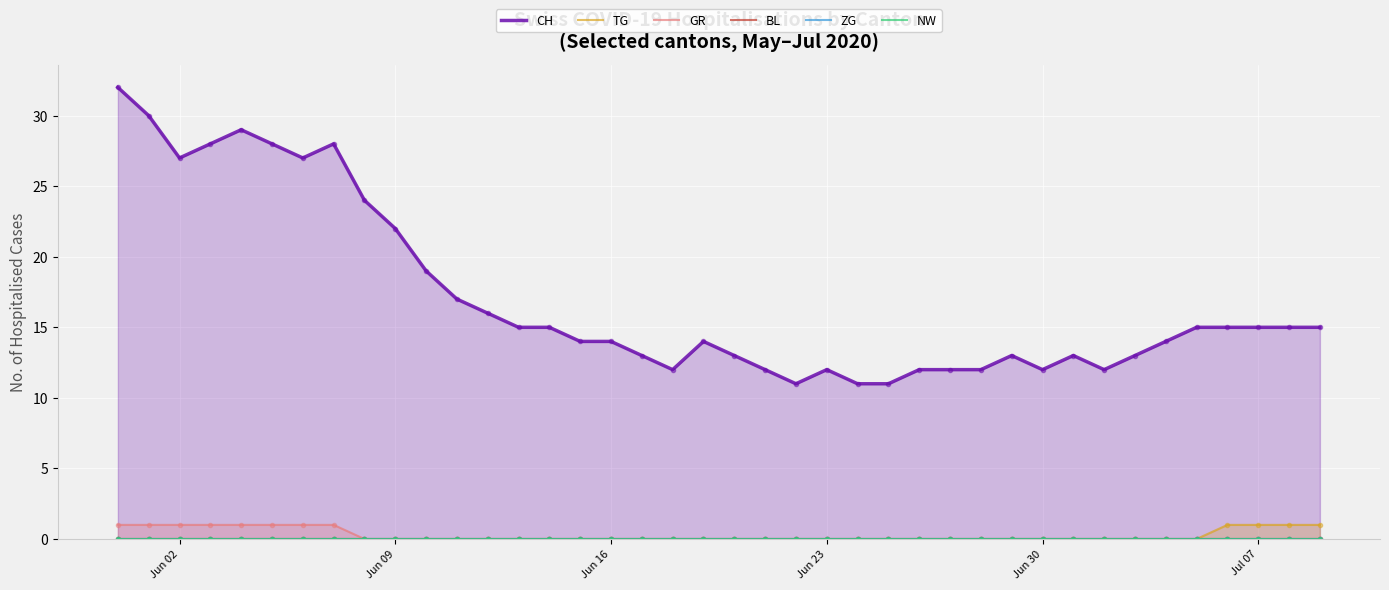

True or false: TG and GR intersect in this chart.

False